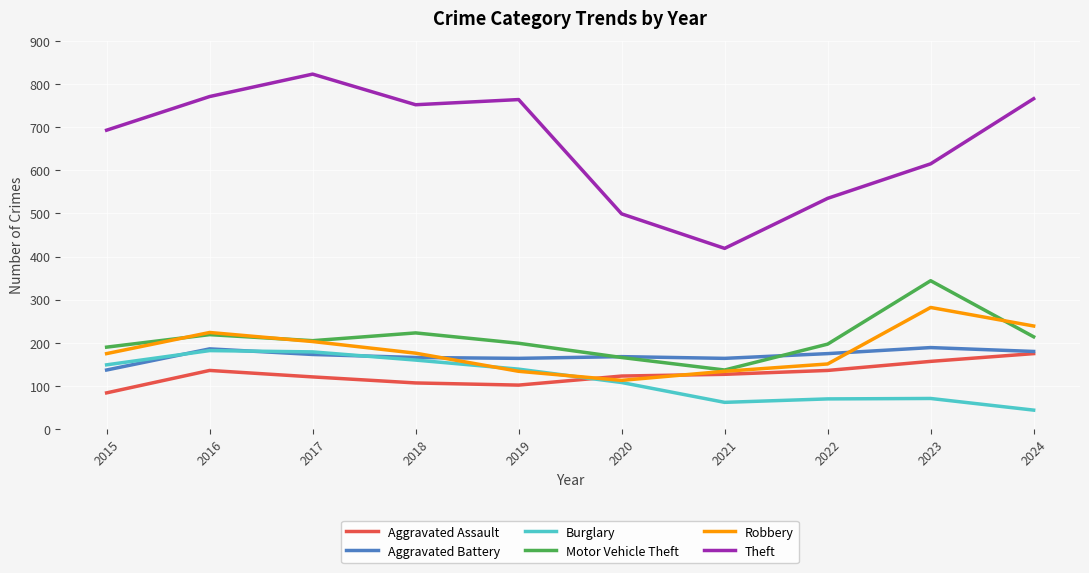

True or false: Burglary and Theft cross at least once.

False